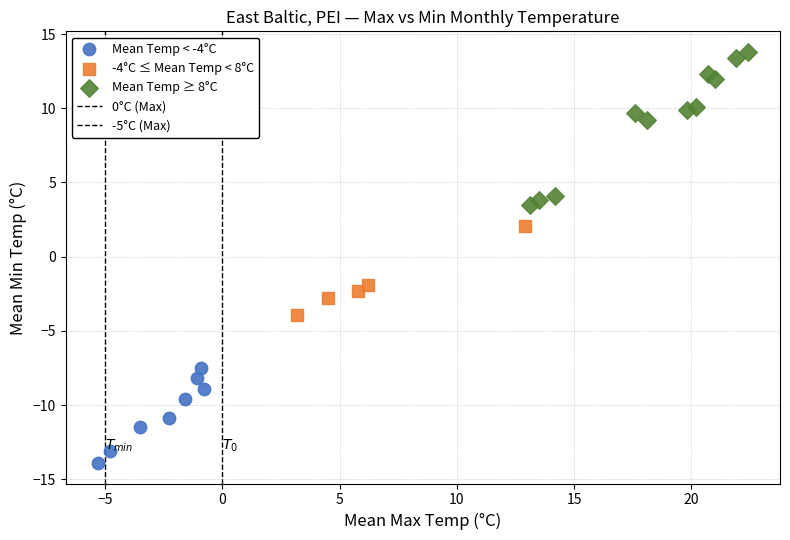

Which series contains the highest Y value?

Mean Temp ≥ 8°C